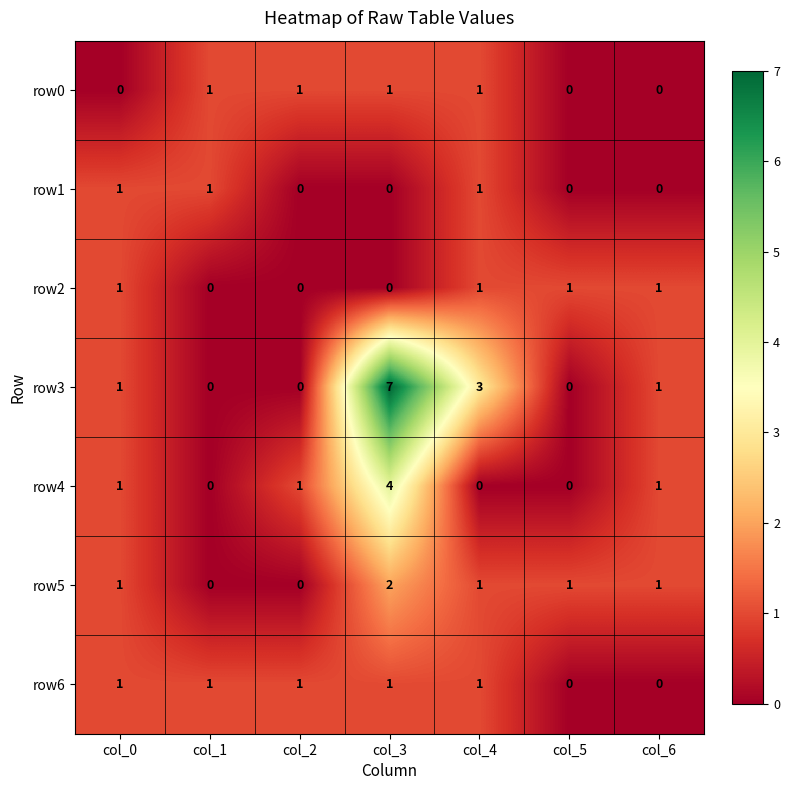

Which series has the largest range (max minus min)?

row3